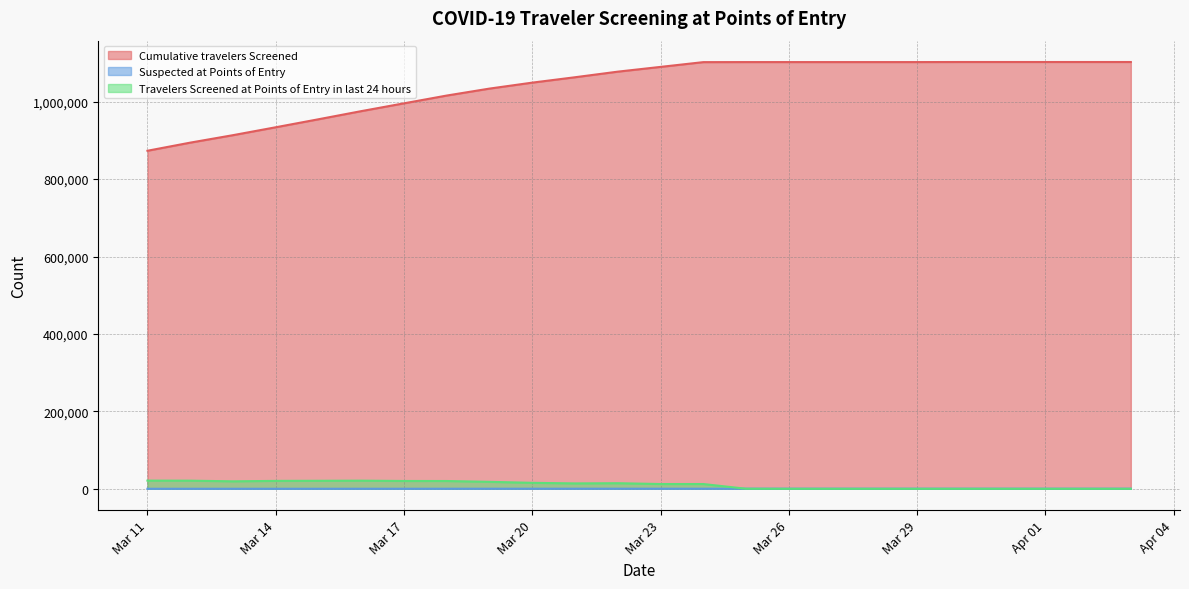

Reading right to left, list all the values displayed in this chart.

Cumulative_travelers_Screened: 1102562	1102562	1102562	1102562	1102562	1102383	1102383	1102383	1102383	1102383	1102234	1089933	1077632	1063193	1049282	1033884	1015909	995821	975634	954646	933970	913542	894256	873288
Suspected_at_Points_of_Entry: 234	234	234	234	234	234	234	234	234	234	232	217	202	186	170	151	115	95	74	59	43	33	29	26
Travelers_Screened_at_Points_of_Entry_in_last_24_hours: 0	0	0	0	0	0	0	0	0	149	12301	12301	14439	13911	15398	17975	20088	20187	20988	20676	20428	19286	20968	21102